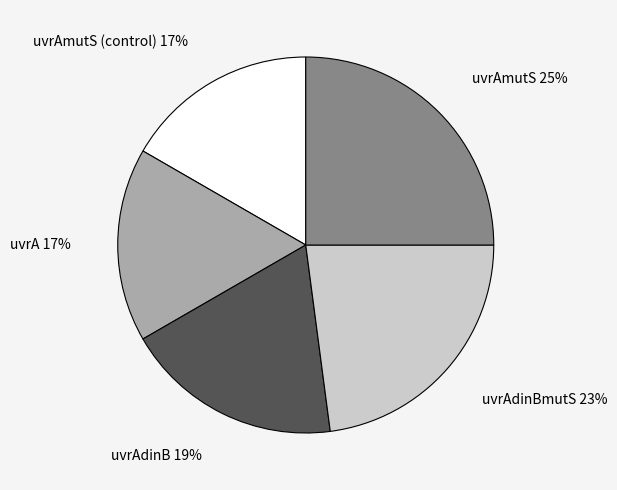

How many slices are in this pie chart?

5